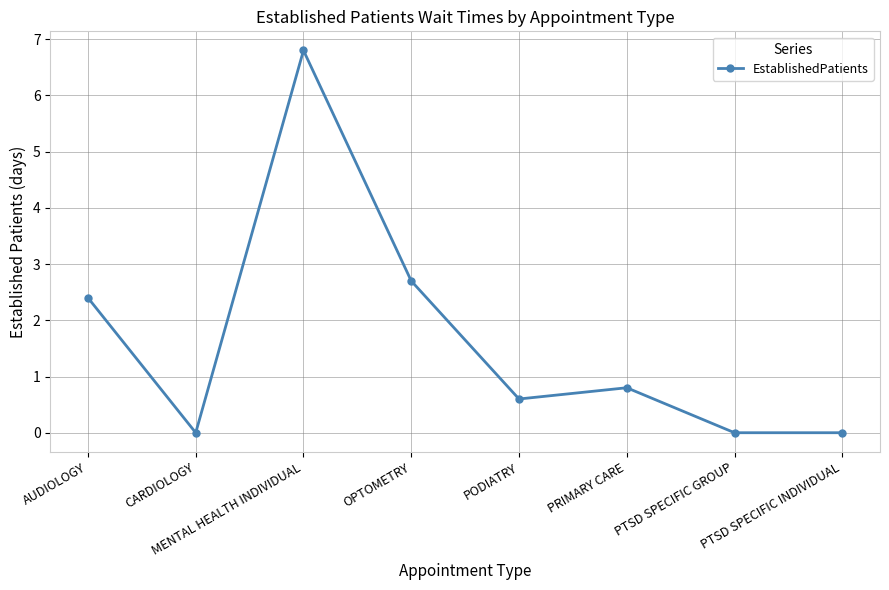

Which has a higher value, CARDIOLOGY or OPTOMETRY?

OPTOMETRY